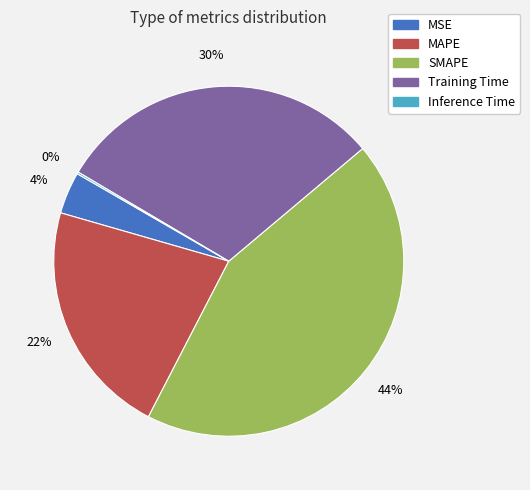

Which slice is the largest?

SMAPE